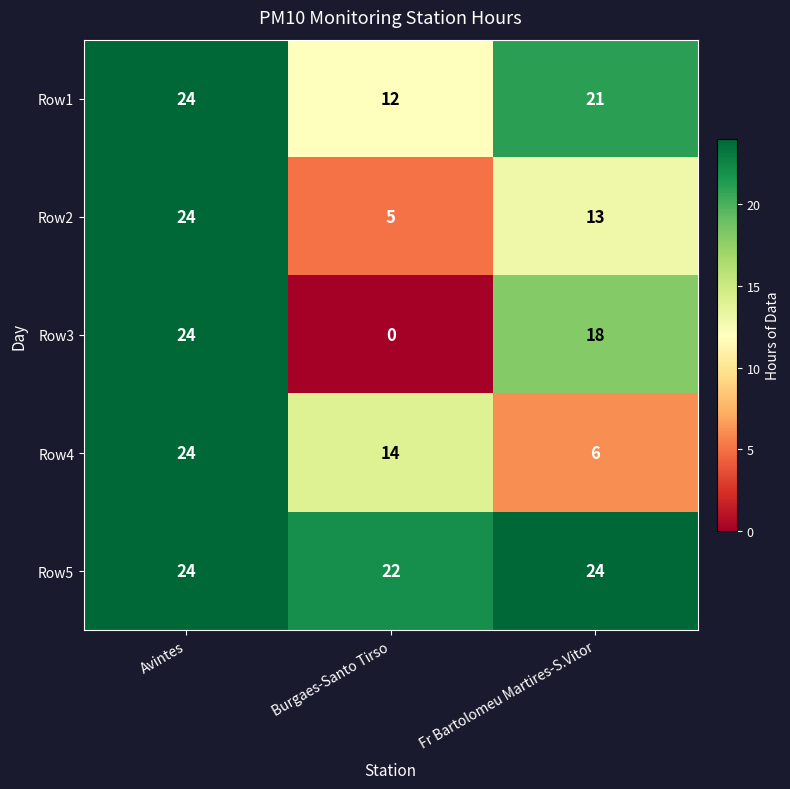

Between Avintes and Burgaes-Santo Tirso, which series saw the biggest shift?

Row3